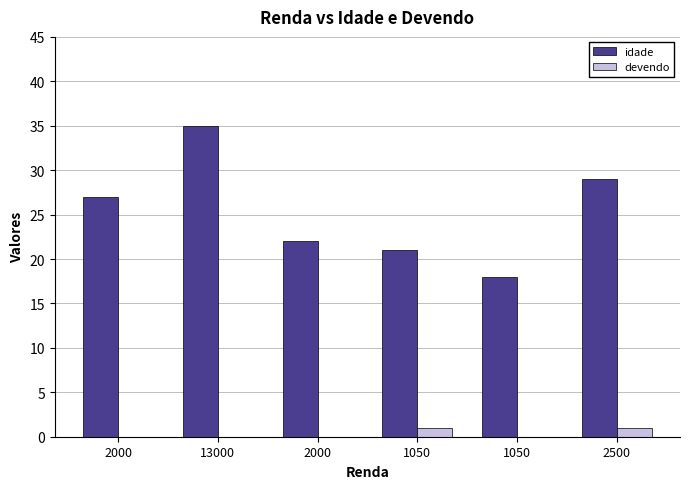

True or false: devendo has a value of 1 at 2000.

False